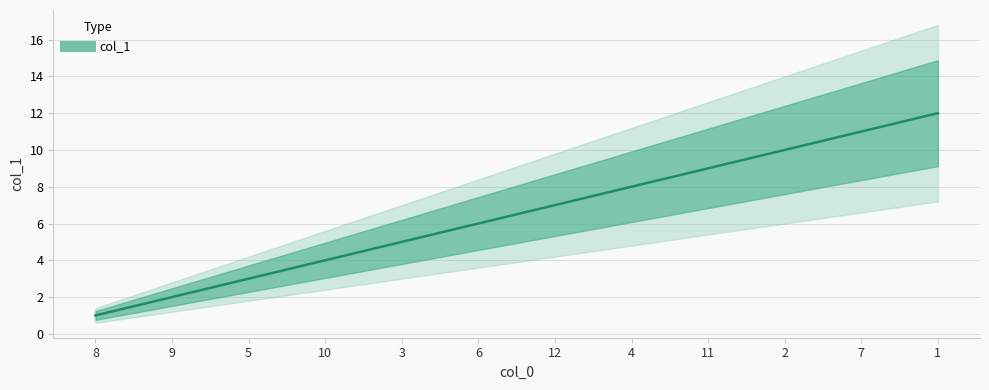

How many lines are shown in the chart?

1